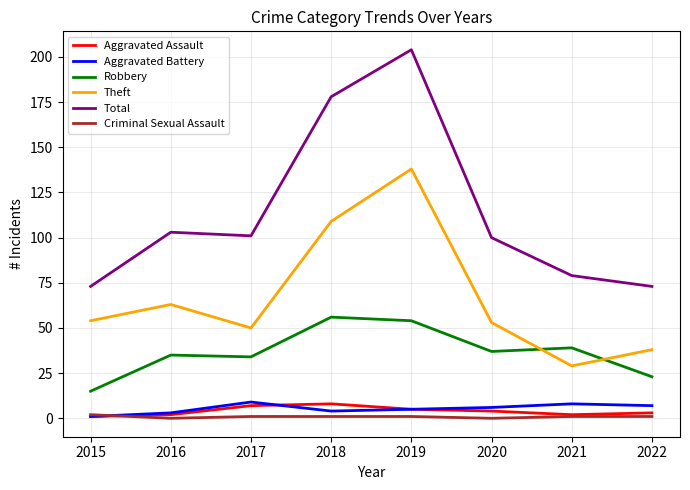

What is the highest value of the Aggravated Assault series?

8